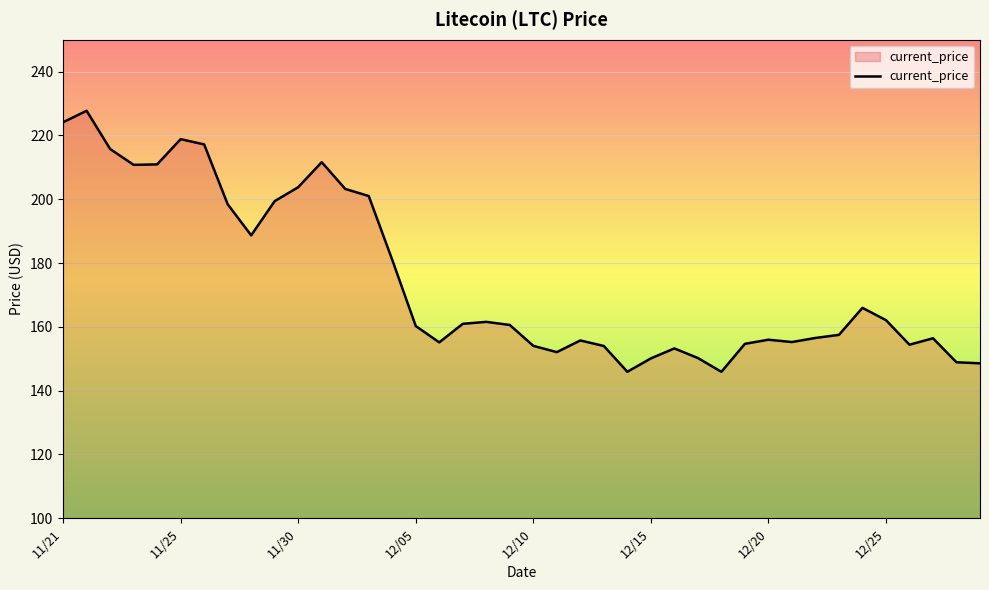

What is the maximum value shown in the chart?

227.7